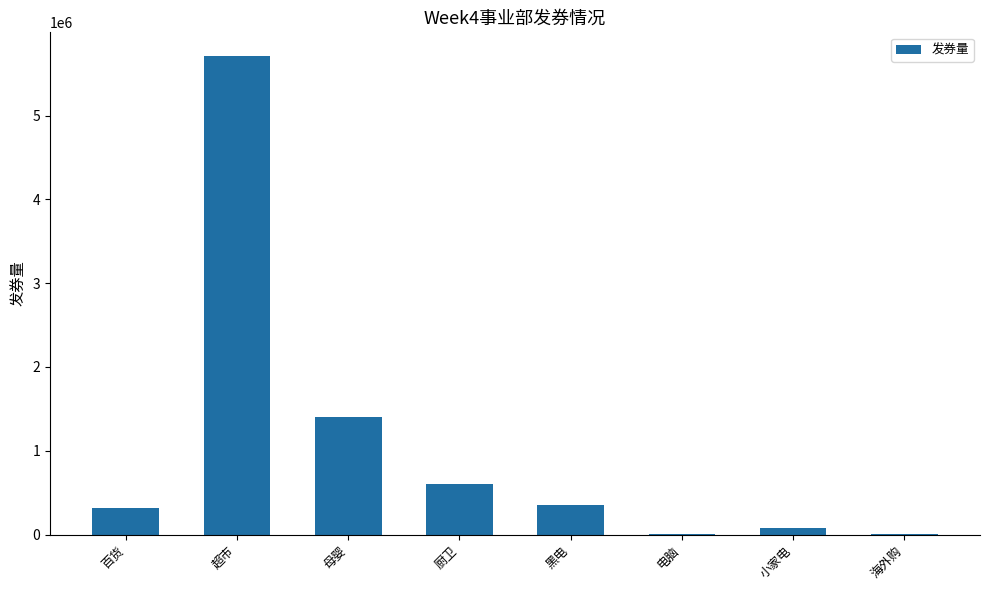

What is the ratio of the value at 黑电 to the value at 厨卫?

0.6